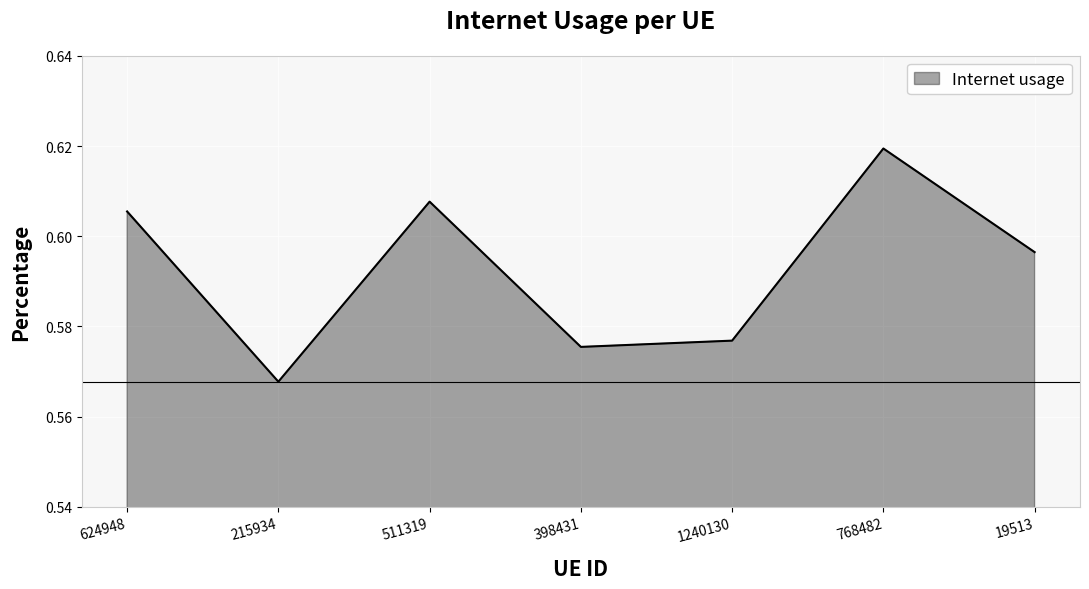

What position from the right is 624948?

7